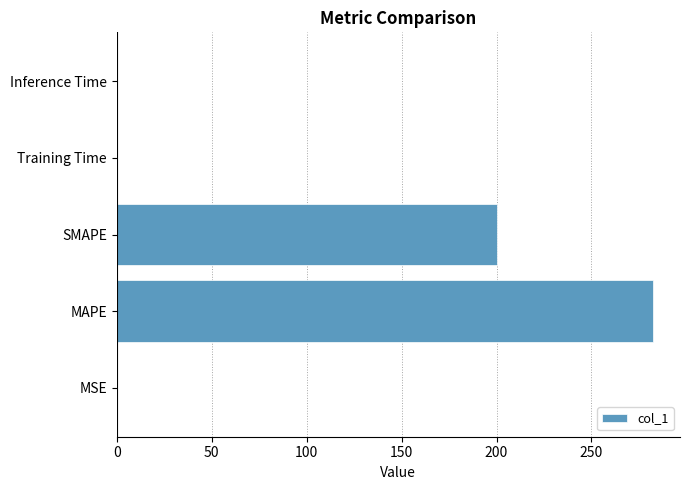

How many data points does each series have?

5